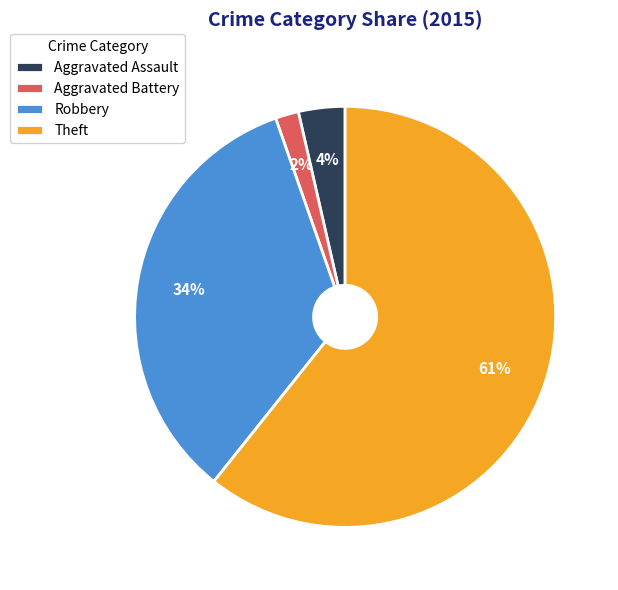

Is there any slice that represents more than half of the pie?

Yes